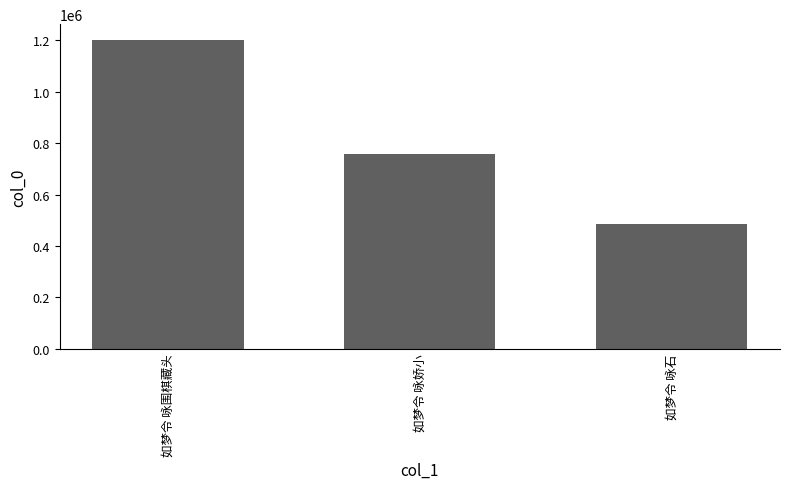

Which label corresponds to the largest value in the chart?

如梦令 咏围棋藏头